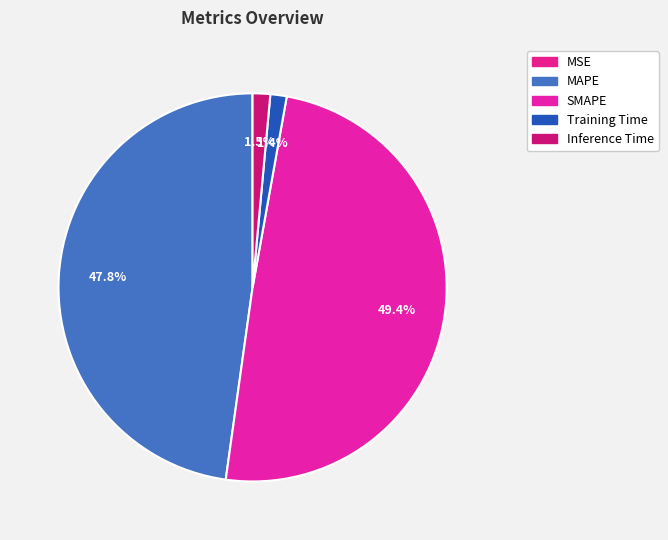

Between Training Time and MSE, which is larger?

Training Time